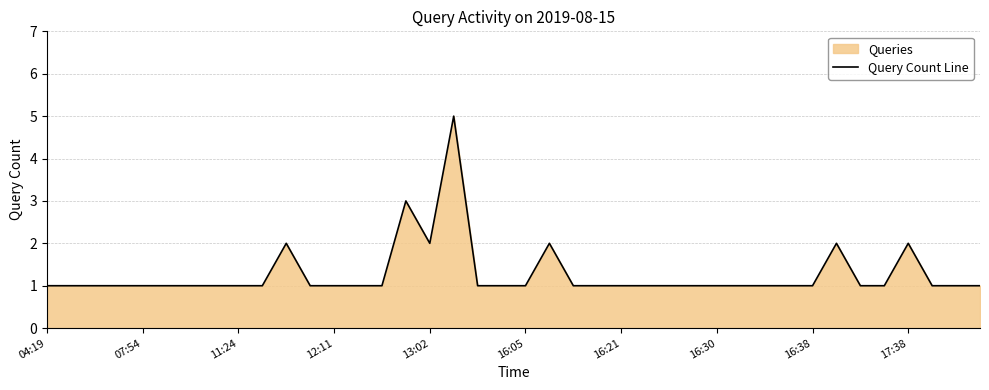

What is the sum of all values?

51